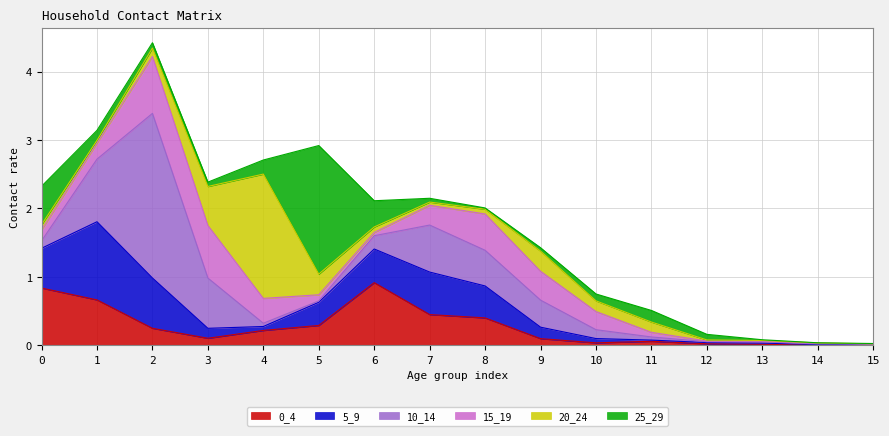

Rank the categories by 0_4 value from highest to lowest.

6, 0, 1, 7, 8, 5, 2, 4, 3, 9, 11, 10, 12, 13, 14, 15